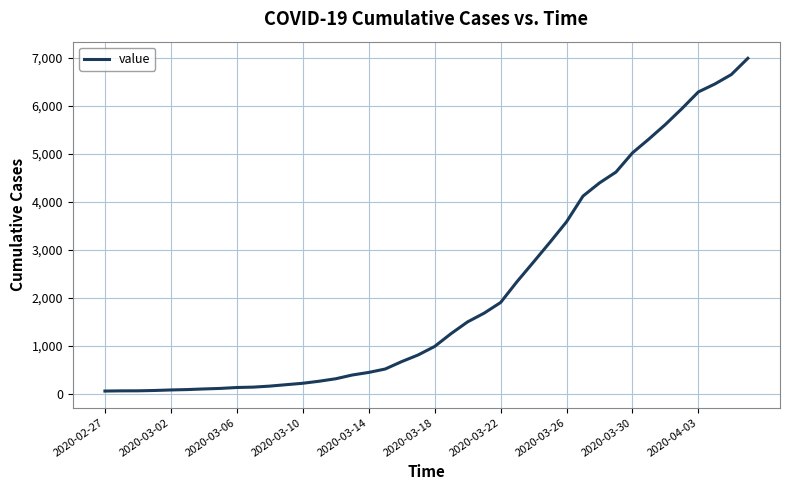

What is the difference between the maximum and minimum values?

6931